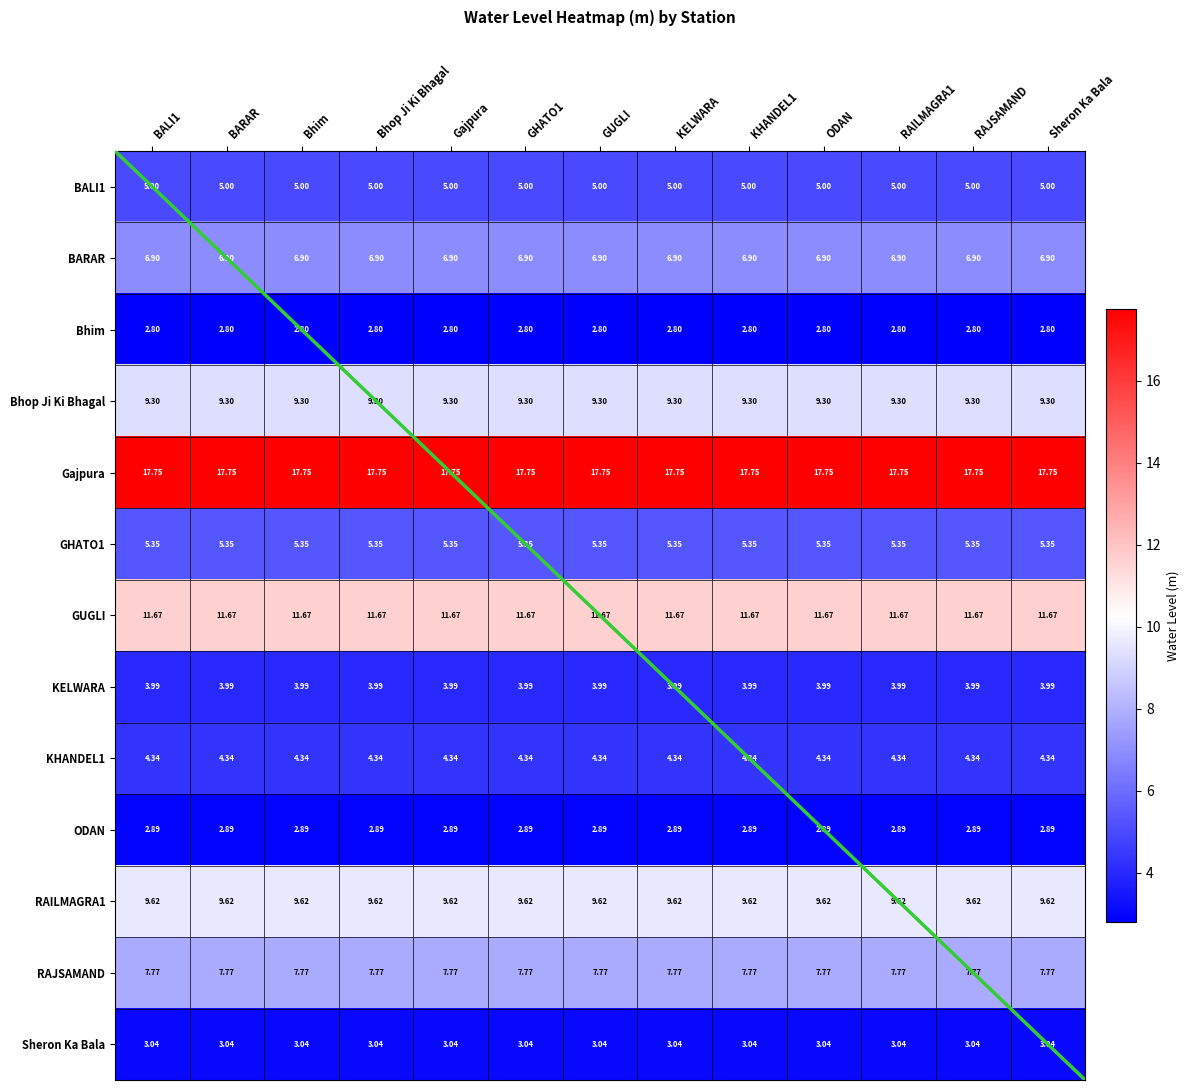

Which series has the largest total across all categories?

Gajpura